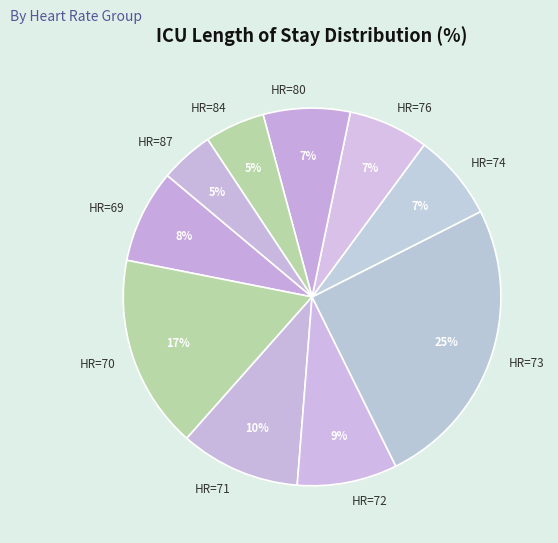

What percentage is the HR=73 slice, to the nearest percent?

25%